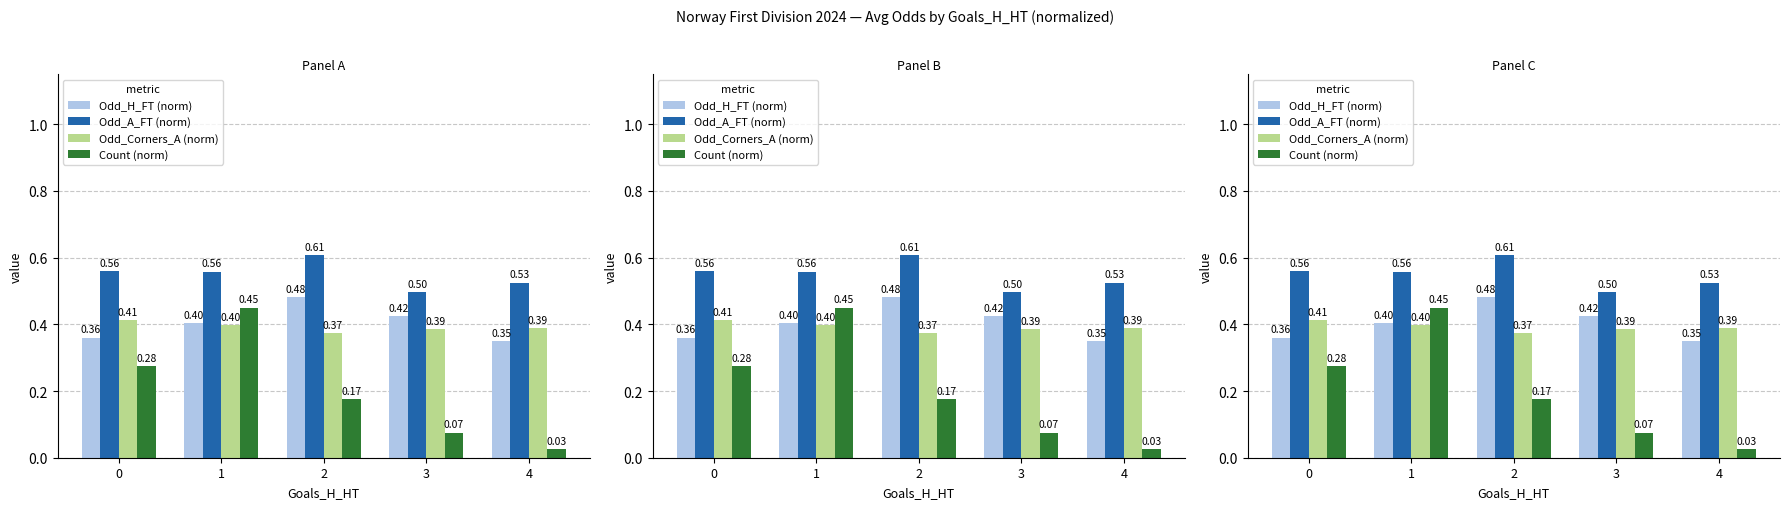

What is the highest value of the Odd_Corners_A (norm) series?

0.4